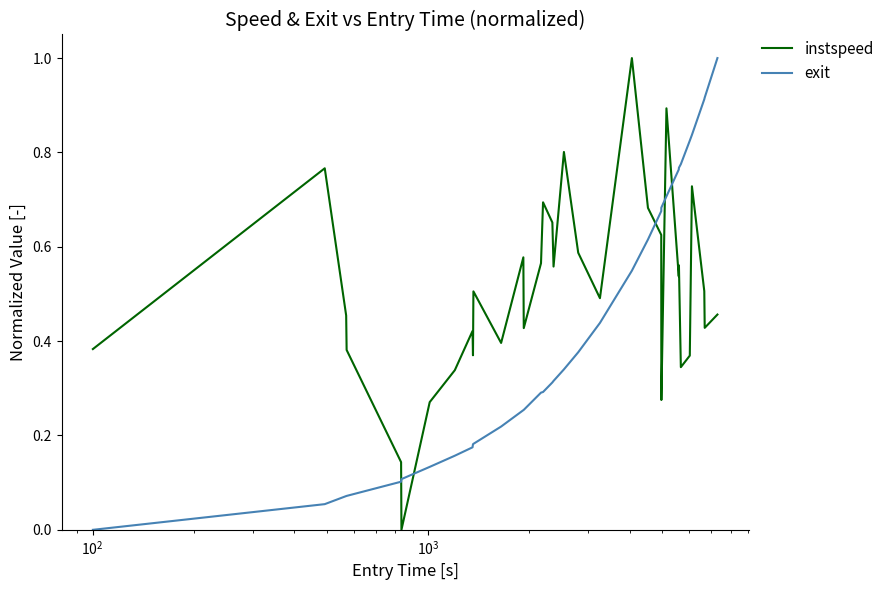

How many categories are shown in the chart?

35